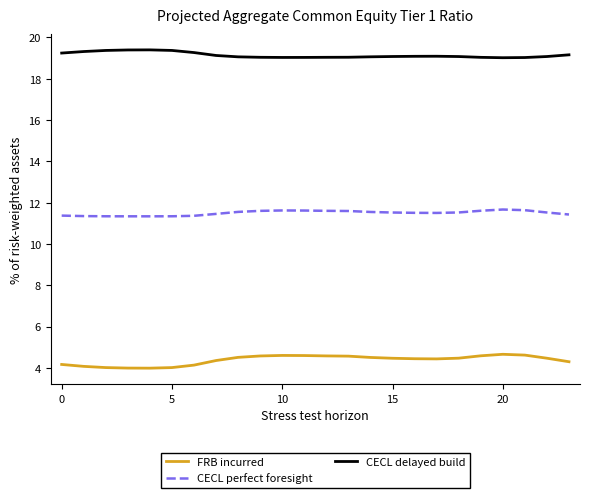

What is the minimum value for CECL perfect foresight?

11.3